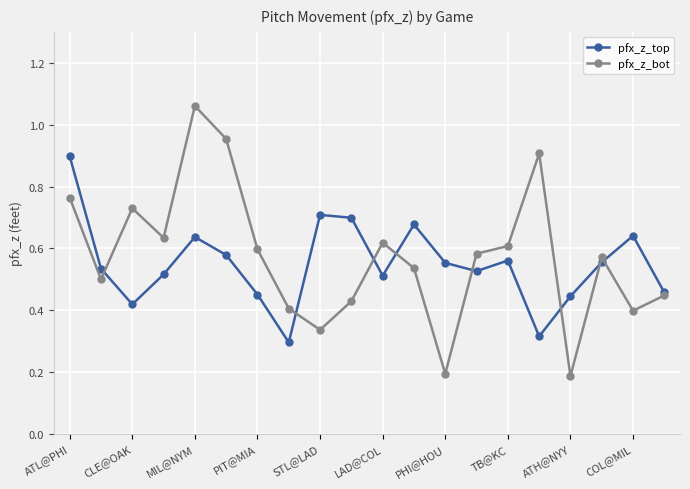

Count the number of categories in the chart.

20